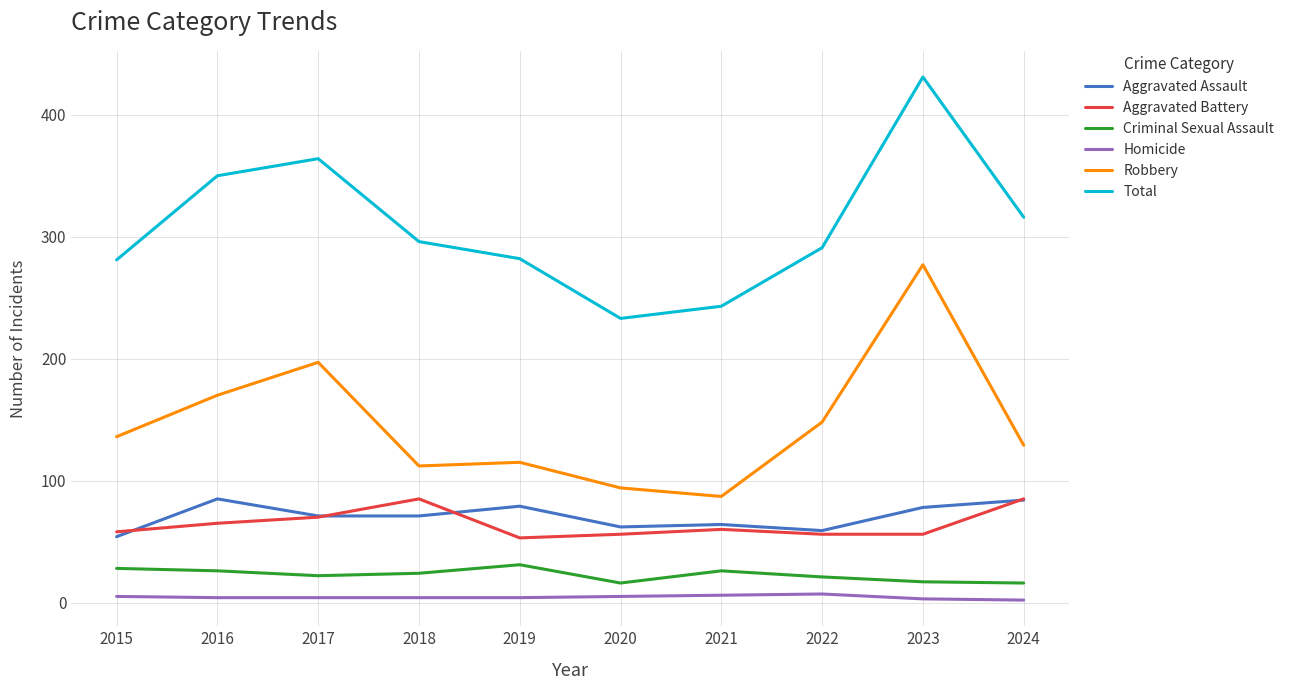

What is the spread (max minus min) of values at 2016?

346